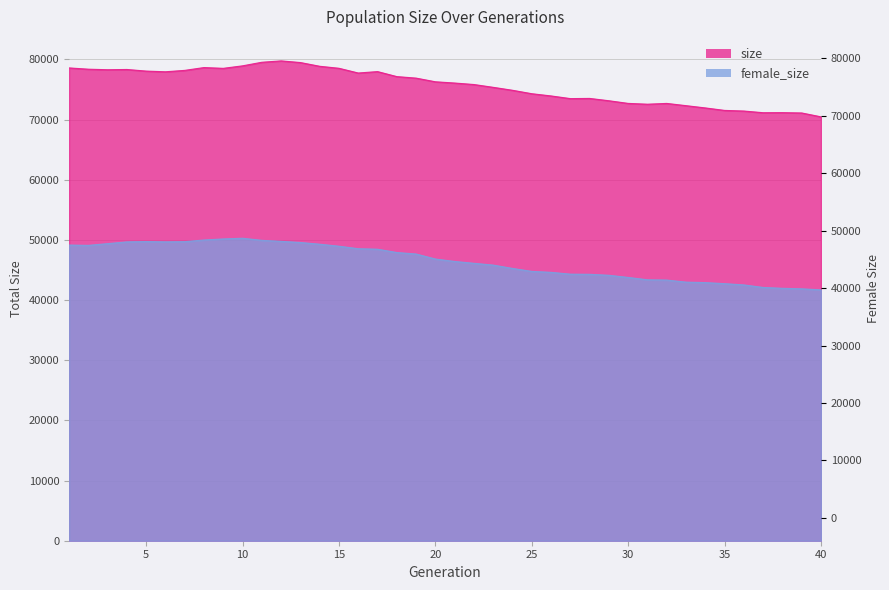

The female_size series shows 49714 at 7. True or false?

True